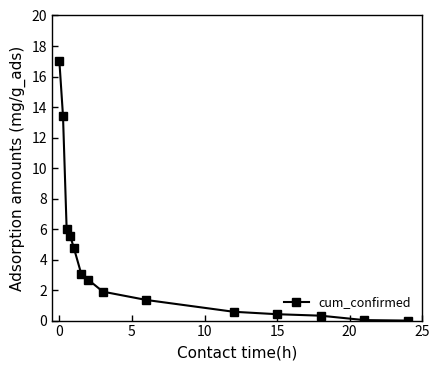

Does the chart have visible grid lines?

No